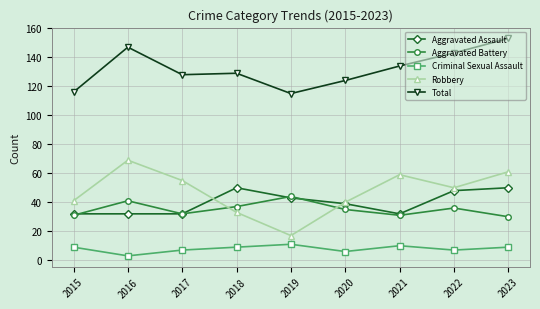

How many lines are shown in the chart?

5